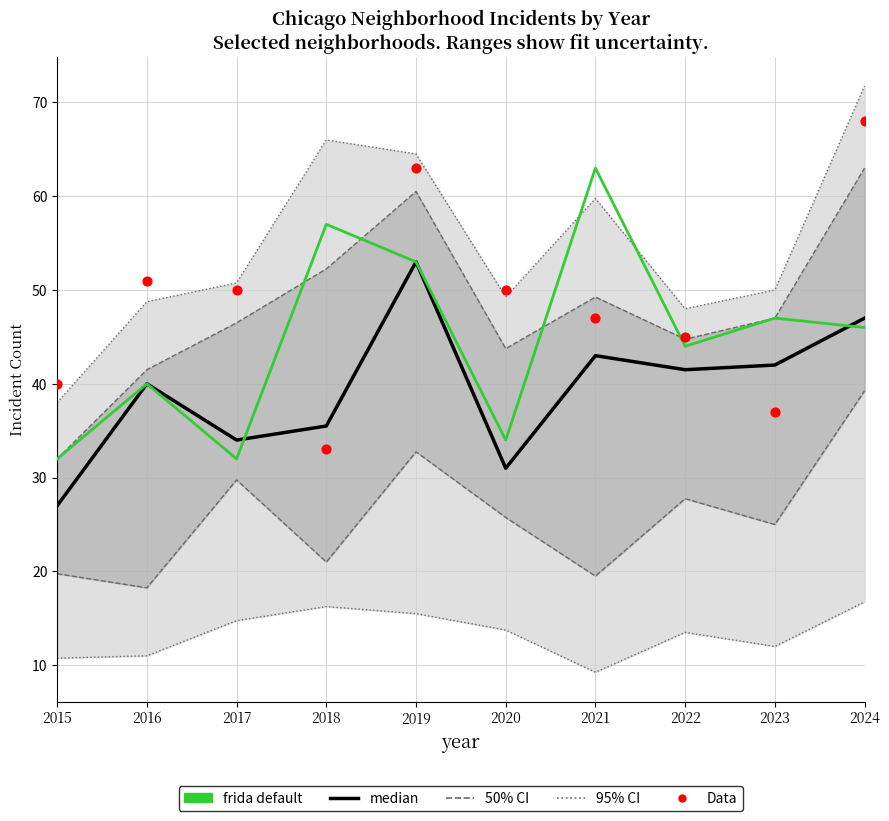

Is the value of Data at 2021 greater than the value of frida default at 2024?

Yes